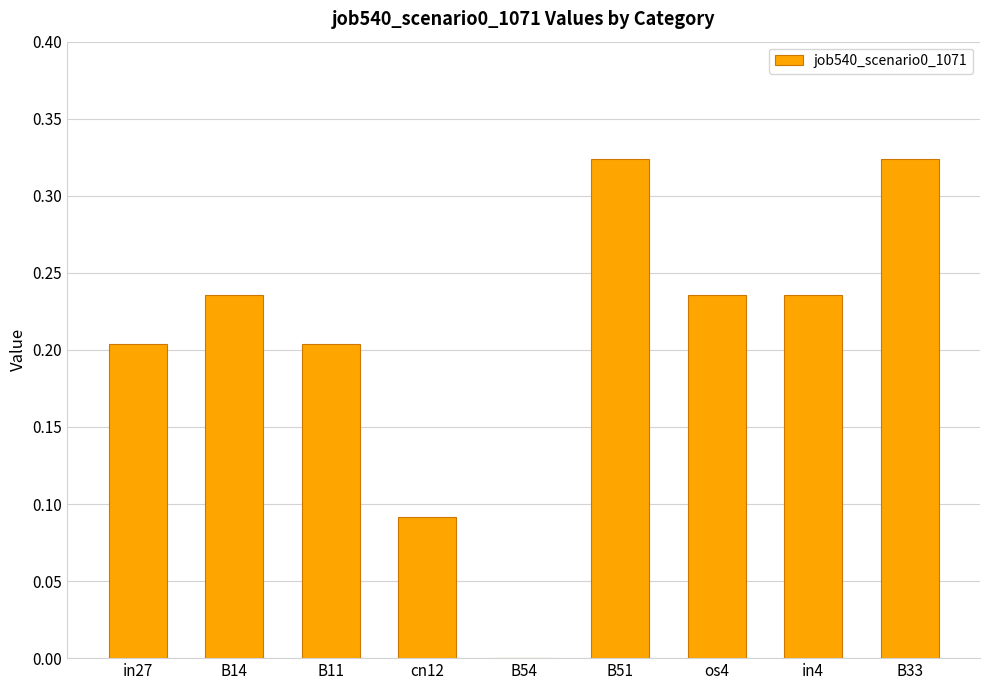

True or false: the data shows 0.1 at in4.

False